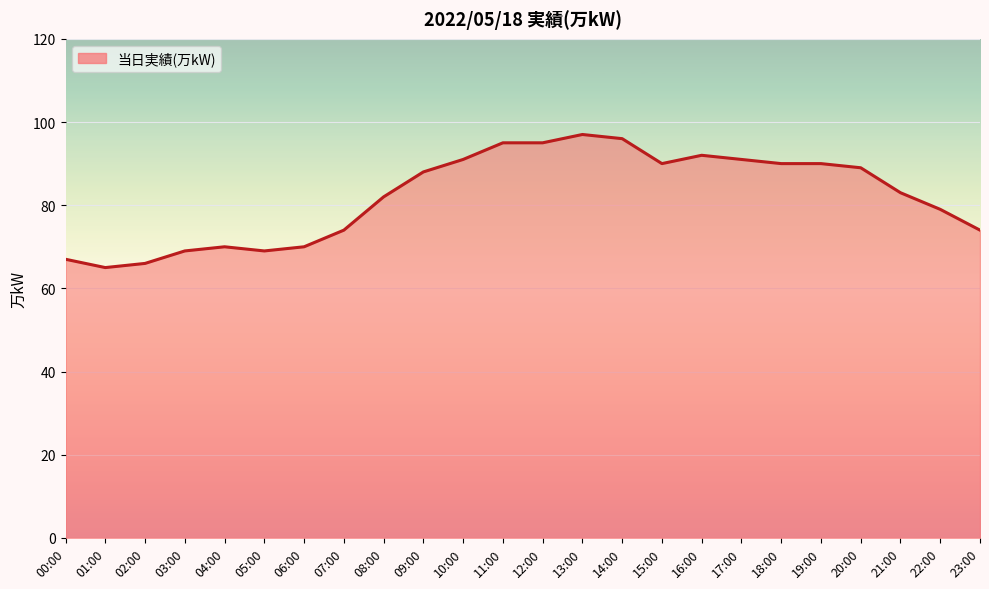

Does the chart display data point markers on the line(s)?

No